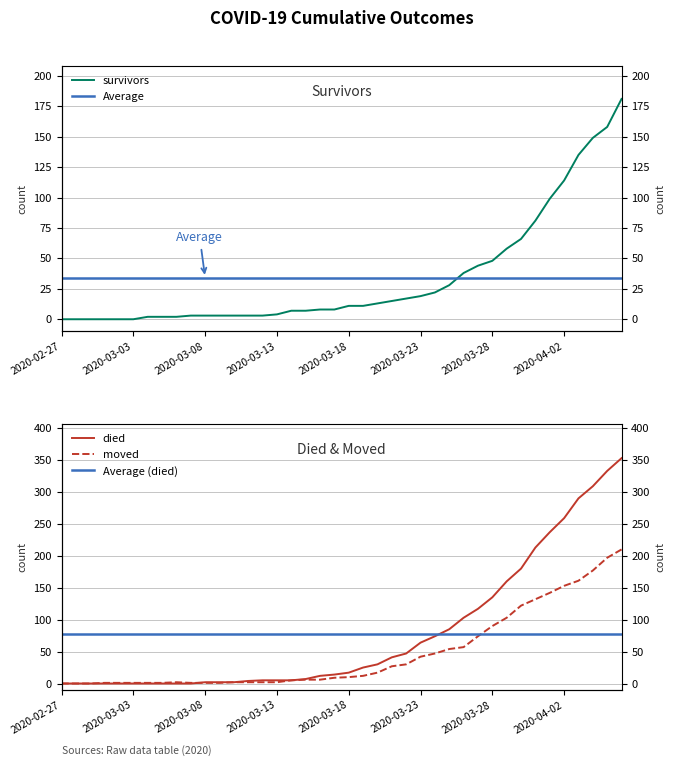

At which label does died reach its peak?

2020-04-06